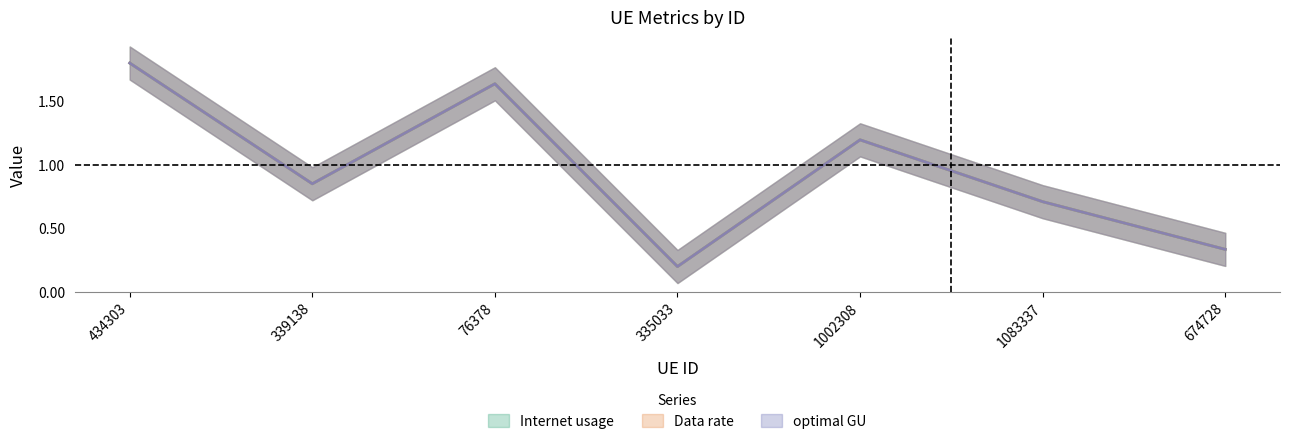

Reading right to left, list all the values displayed in this chart.

Internet usage: 0.3	0.7	1.2	0.2	1.6	0.9	1.8
Data rate: 0.3	0.7	1.2	0.2	1.6	0.9	1.8
optimal GU: 0.3	0.7	1.2	0.2	1.6	0.9	1.8